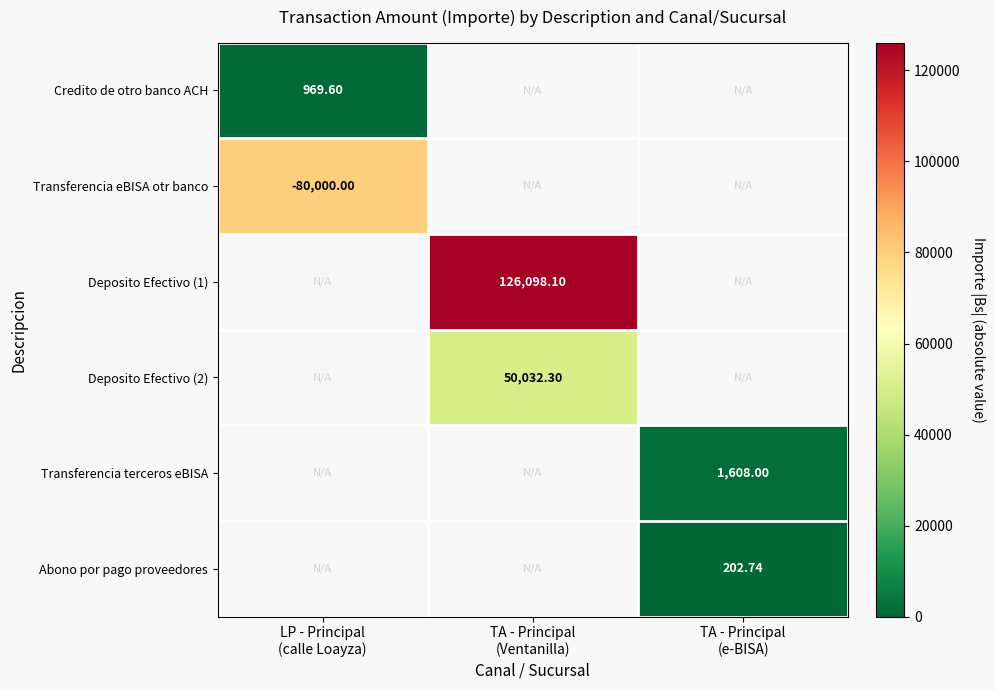

True or false: Deposito Efectivo (2) has a value of 50032.3 at TA - Principal (Ventanilla).

True